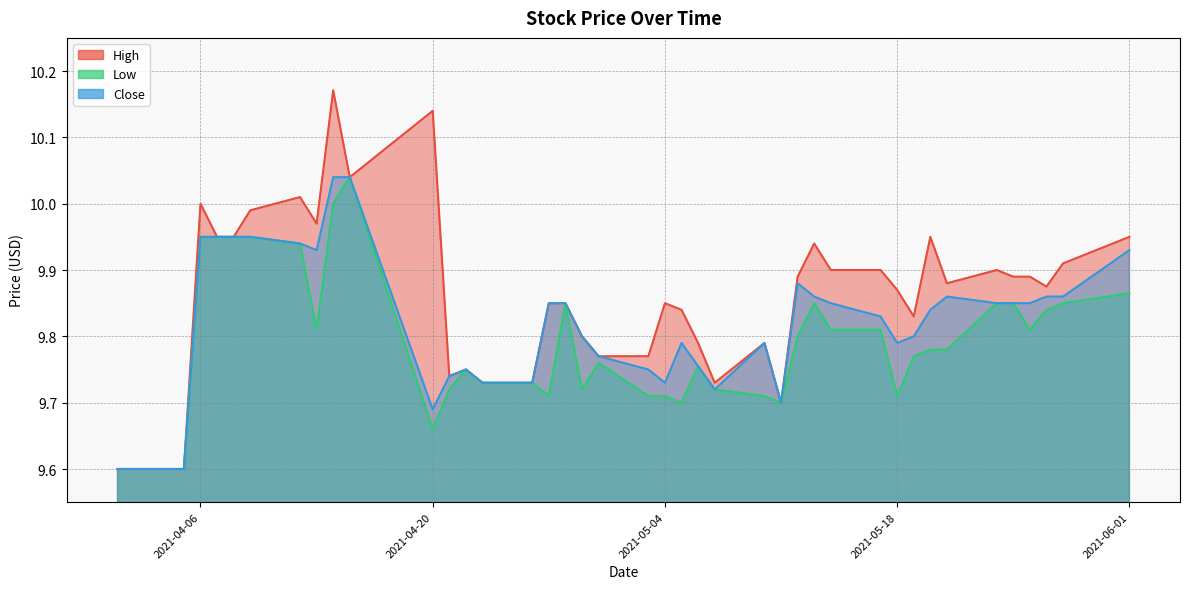

How many distinct data groups are displayed?

3